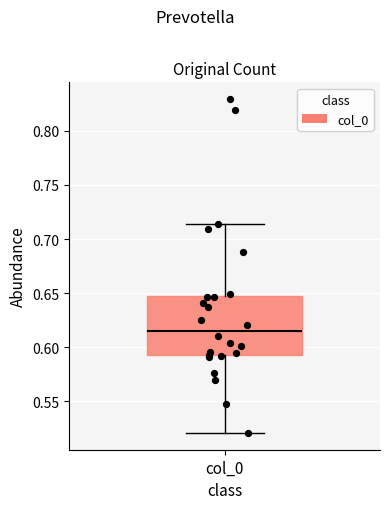

Read this box plot against the y-axis: the position of the median line, the range covered by the box, and the ends of both whiskers. The values are not printed on the chart, so give them approximately, as read against the axis.

median 0.615, box 0.595 to 0.645, whiskers 0.520 to 0.715